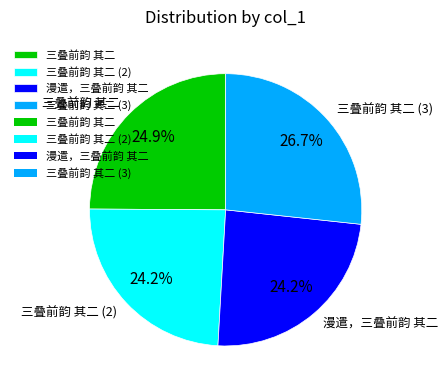

Combined, what portion of the pie is 三叠前韵 其二 and 漫遣，三叠前韵 其二?

49.1%